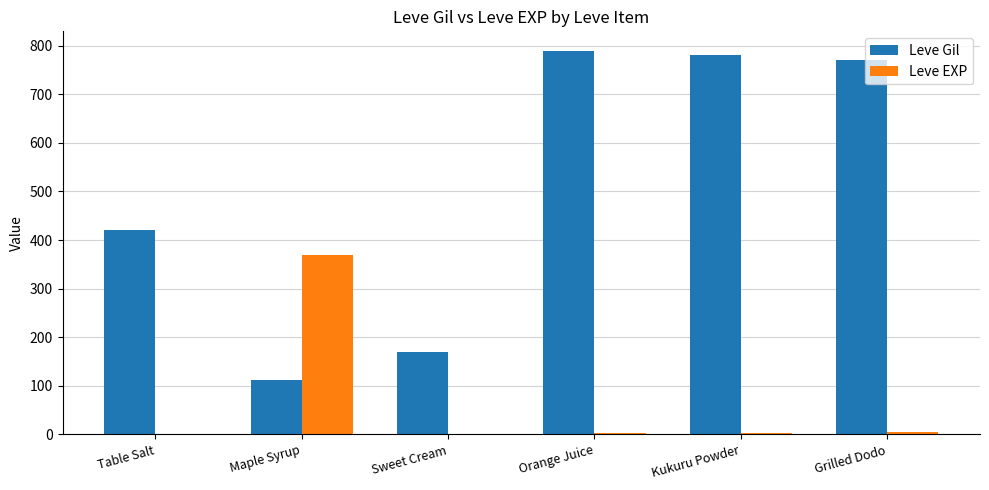

Which series has the largest range (max minus min)?

Leve Gil